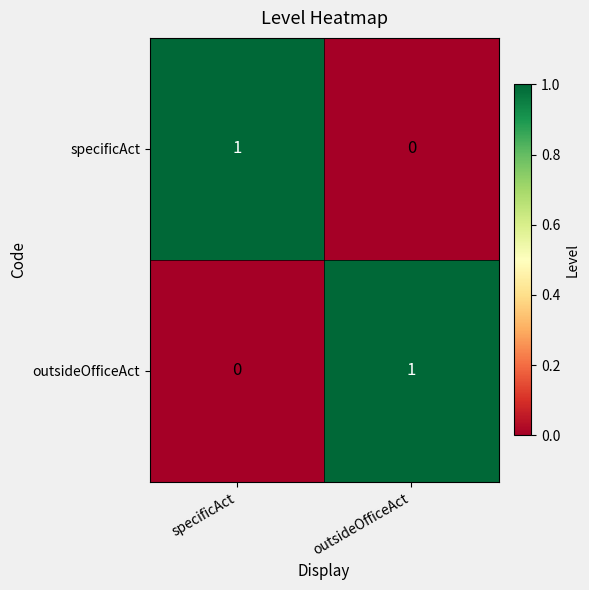

Reading left to right, transcribe all the data shown in this chart.

specificAct: 1	0
outsideOfficeAct: 0	1